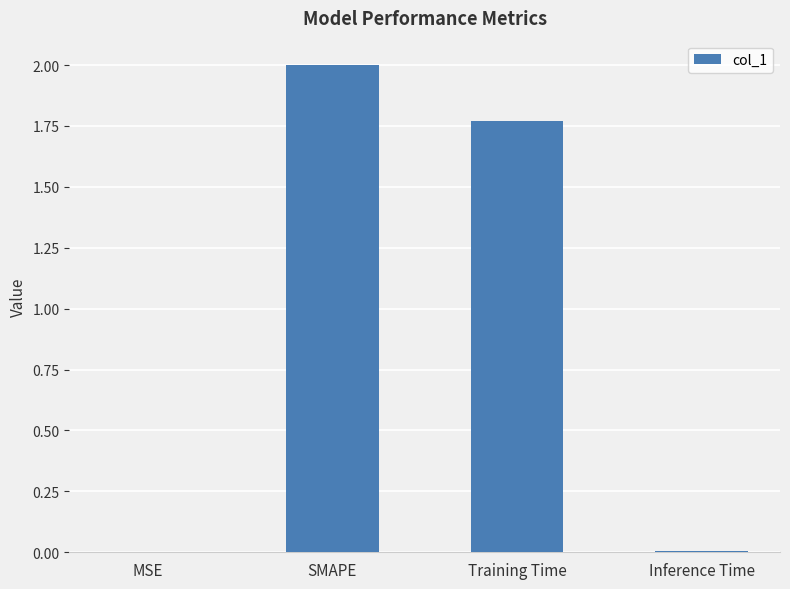

What is the change in value from MSE to SMAPE?

+2.0